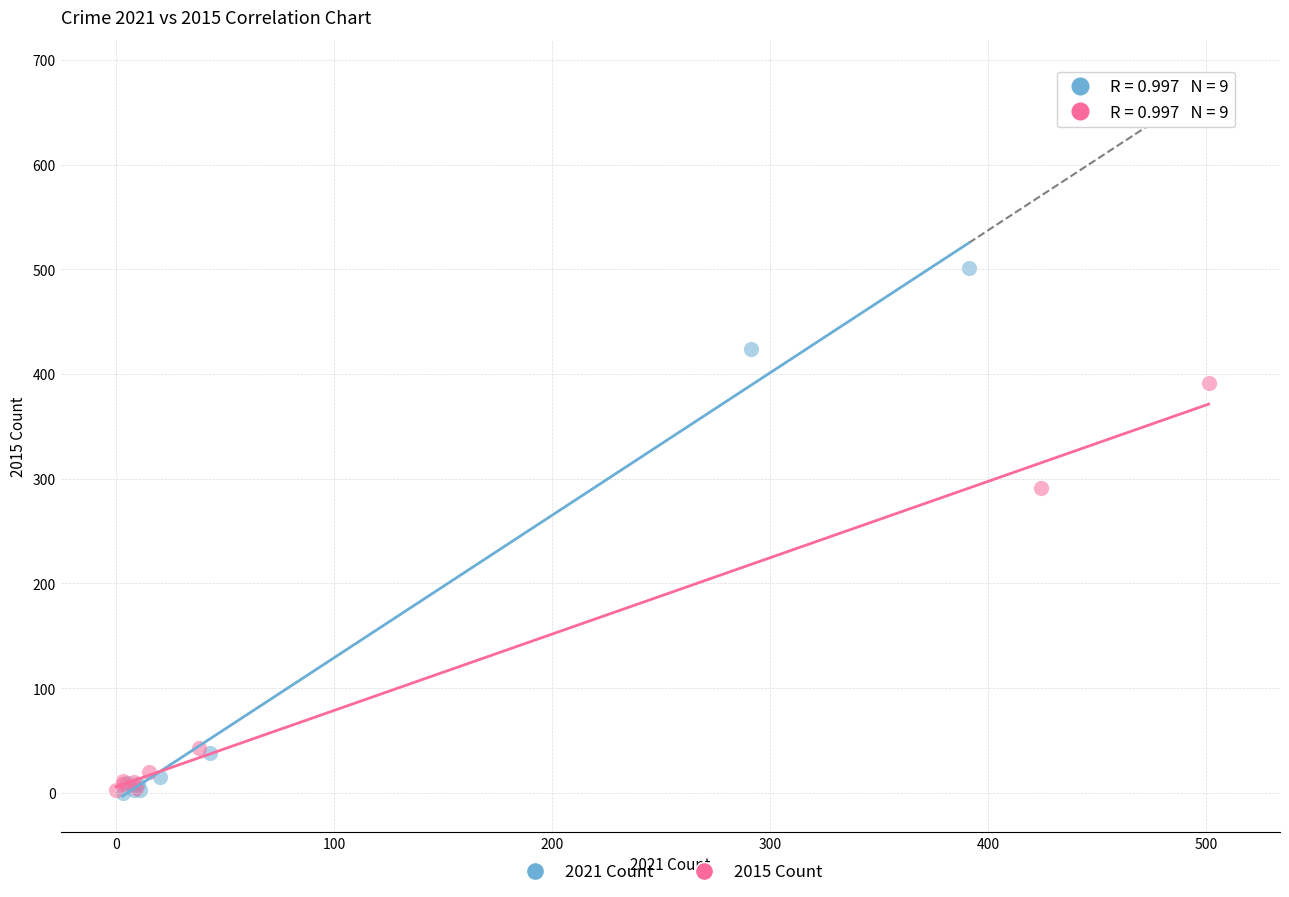

Which series has the widest spread of Y values?

2021 Count